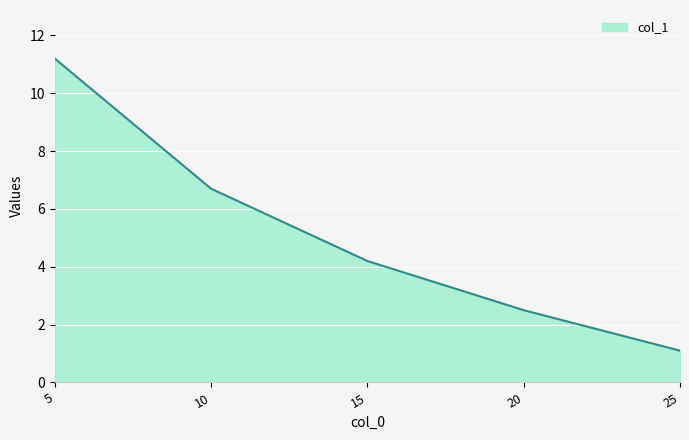

How many distinct data groups are displayed?

1